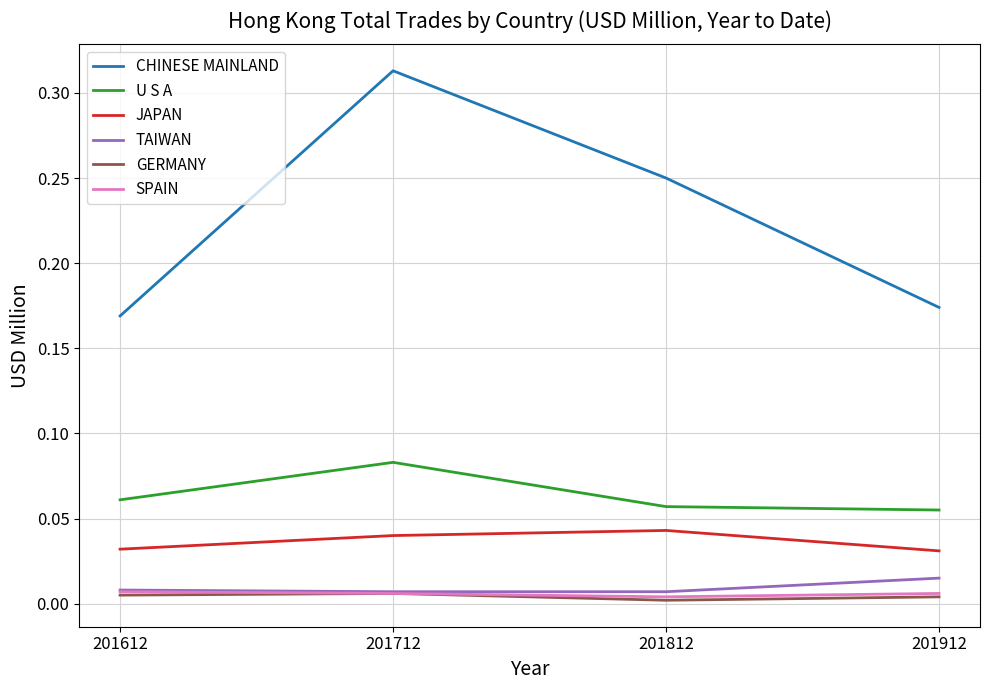

True or false: SPAIN and JAPAN cross at least once.

False